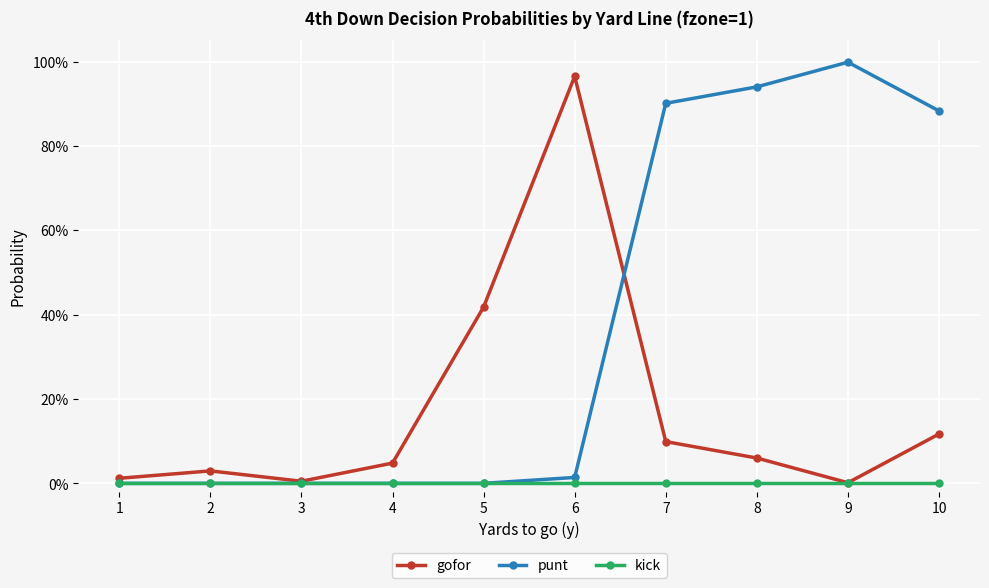

The gofor series shows 1.0 at 6. True or false?

True